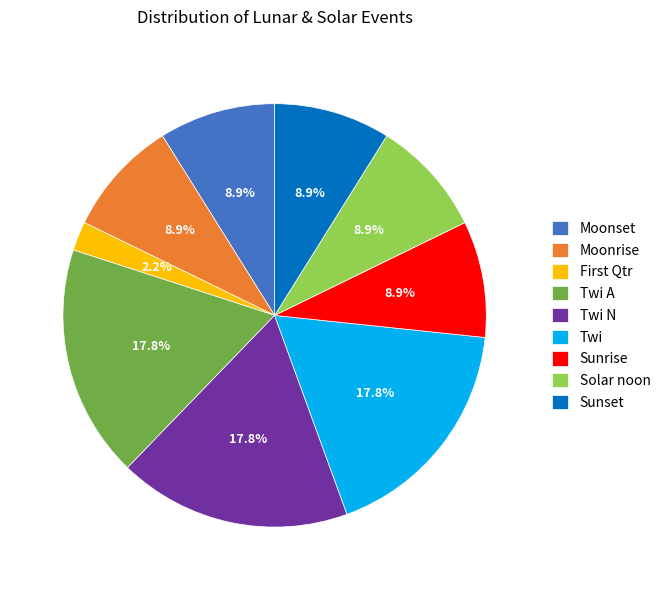

Is there any slice that represents more than half of the pie?

No